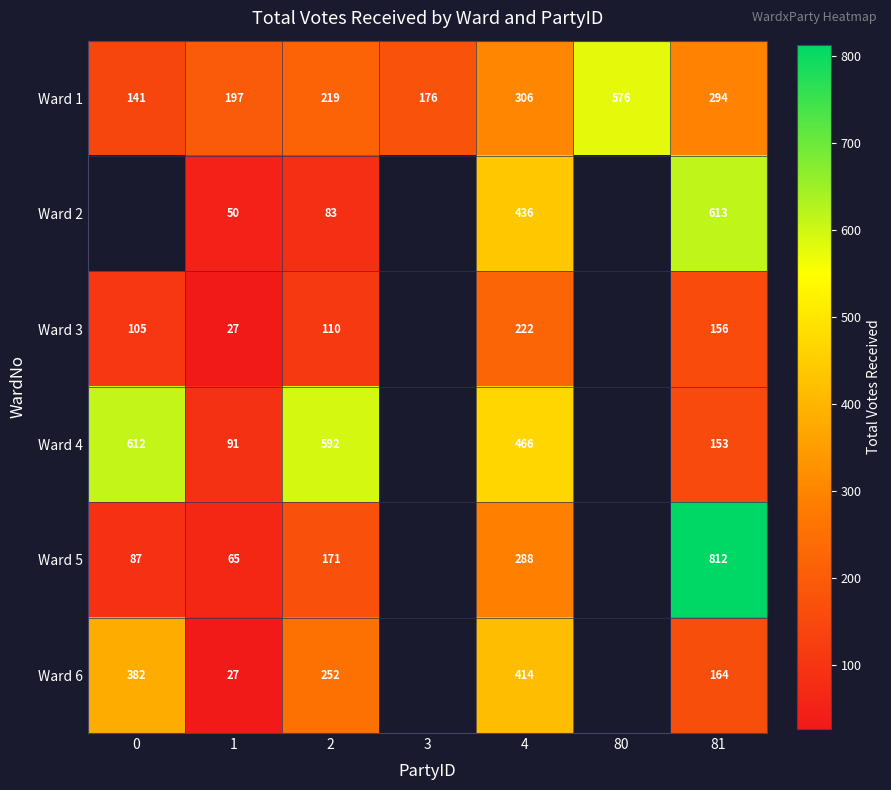

The value of Ward 3 at 4 is 373.0. True or false?

False